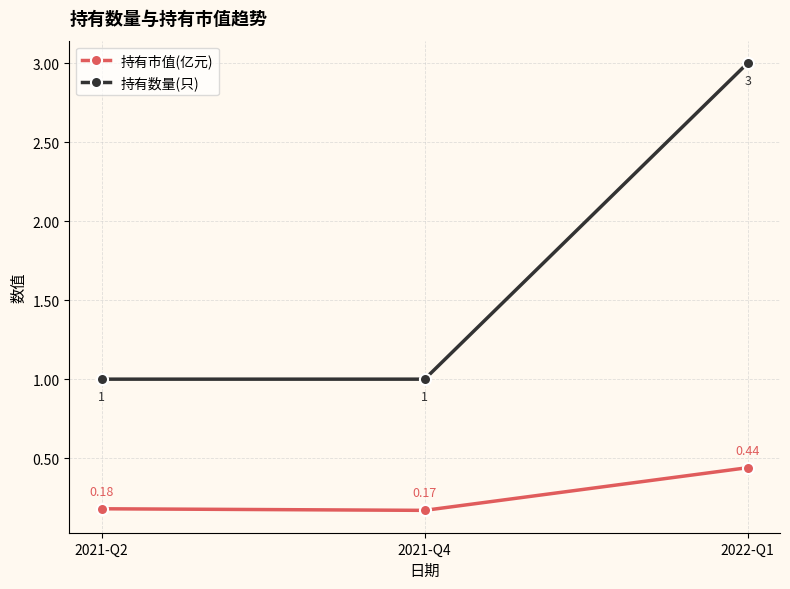

Does the chart have visible grid lines?

Yes